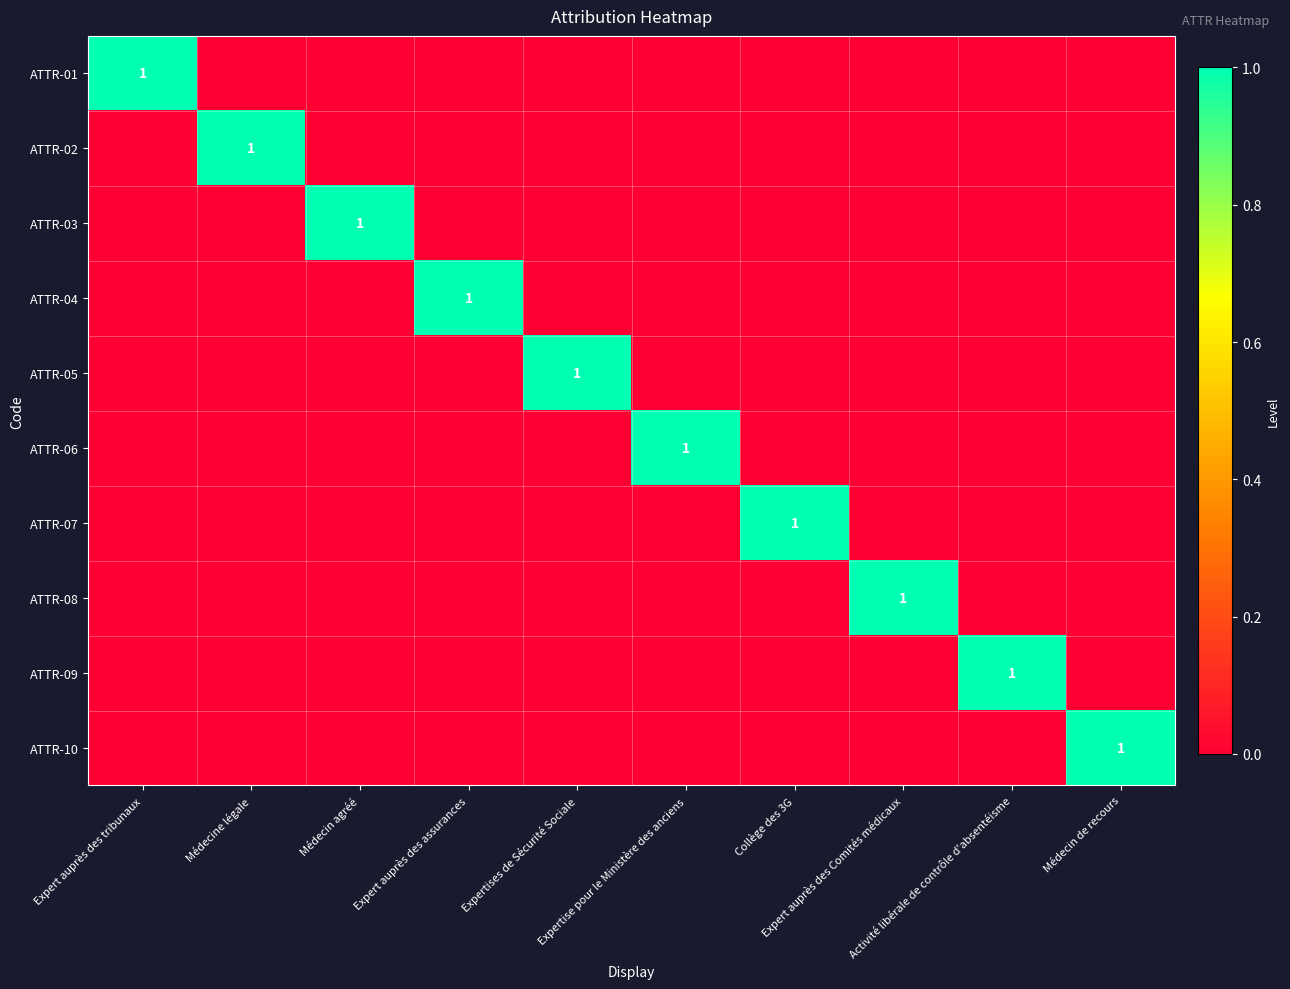

Which has a higher value, Activité libérale de contrôle d'absentéisme or Expertise pour le Ministère des anciens?

Activité libérale de contrôle d'absentéisme